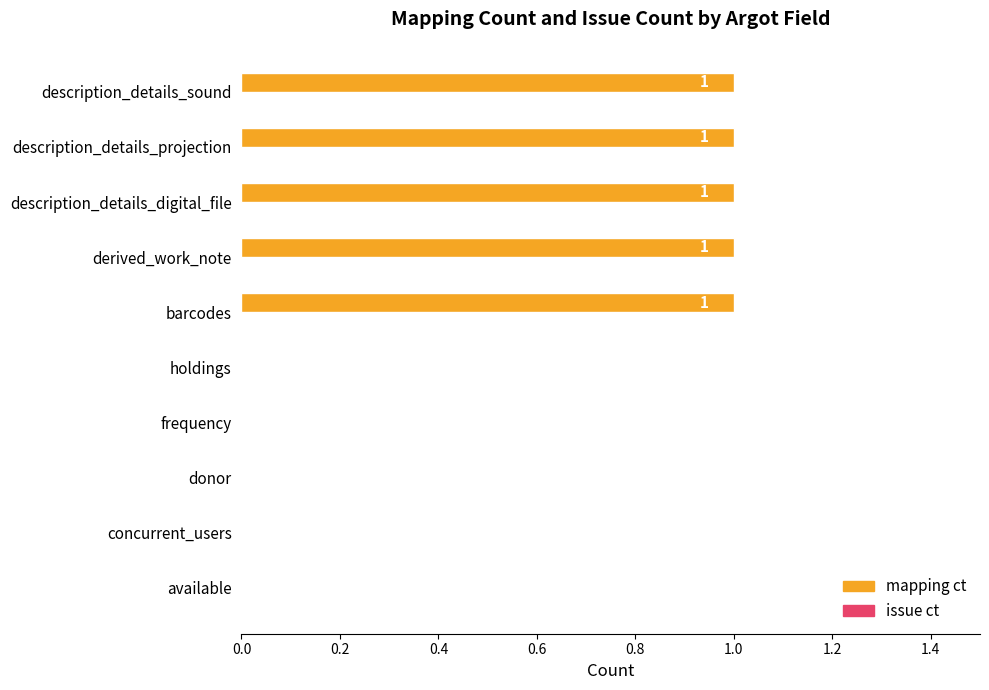

Reading bottom to top, extract all data points from this chart.

available=0	concurrent_users=0	donor=0	frequency=0	holdings=0	barcodes=1	derived_work_note=1	description_details_digital_file=1	description_details_projection=1	description_details_sound=1